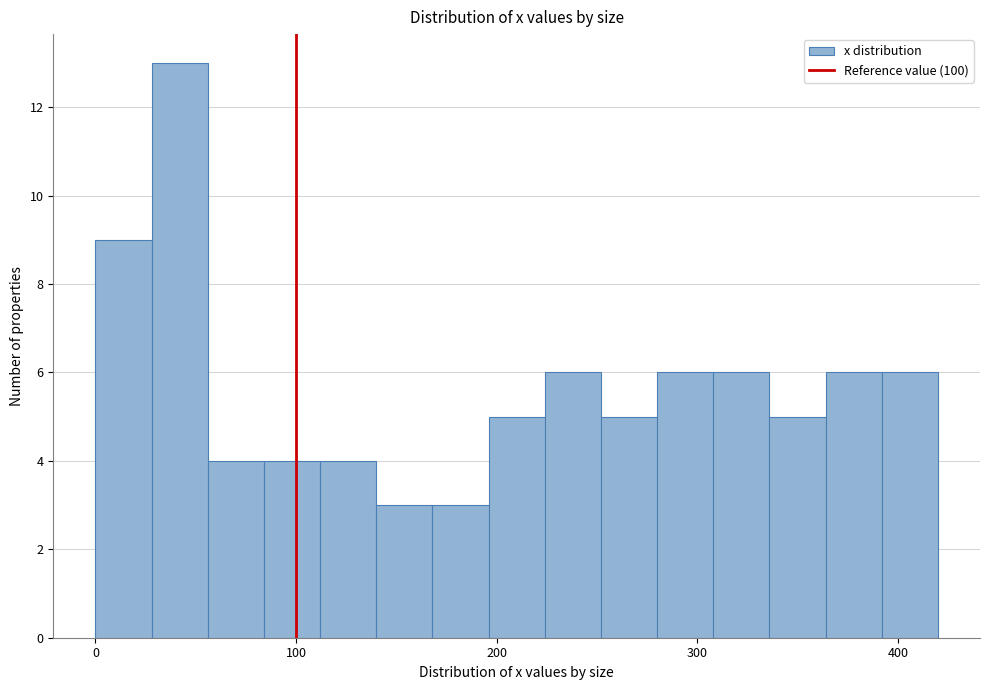

Read against the x-axis, roughly where is the centre of the tallest bar?

40